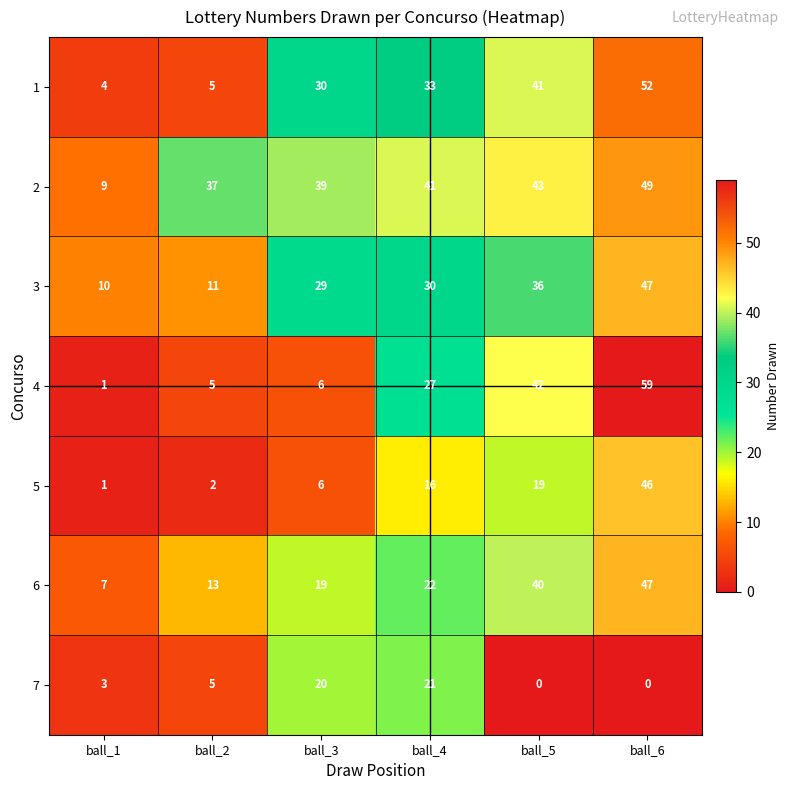

Rank the categories by 2 value from lowest to highest.

ball_1, ball_2, ball_3, ball_4, ball_5, ball_6